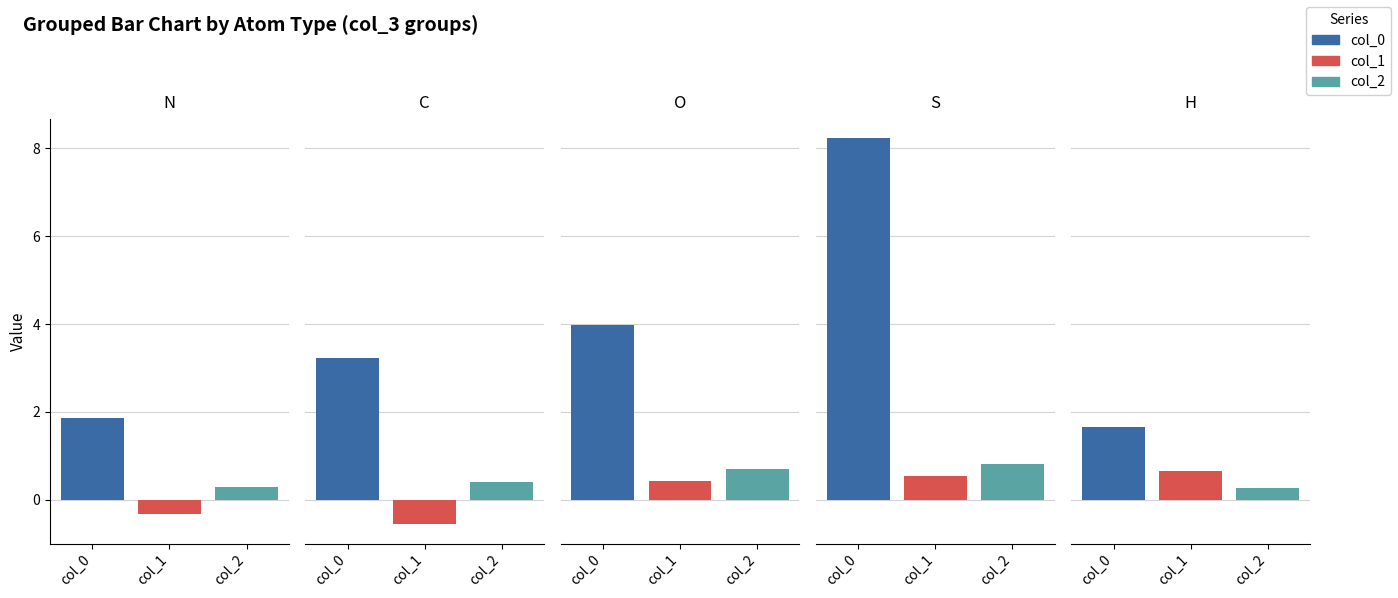

What is the label of the 2nd bar from the right?

S